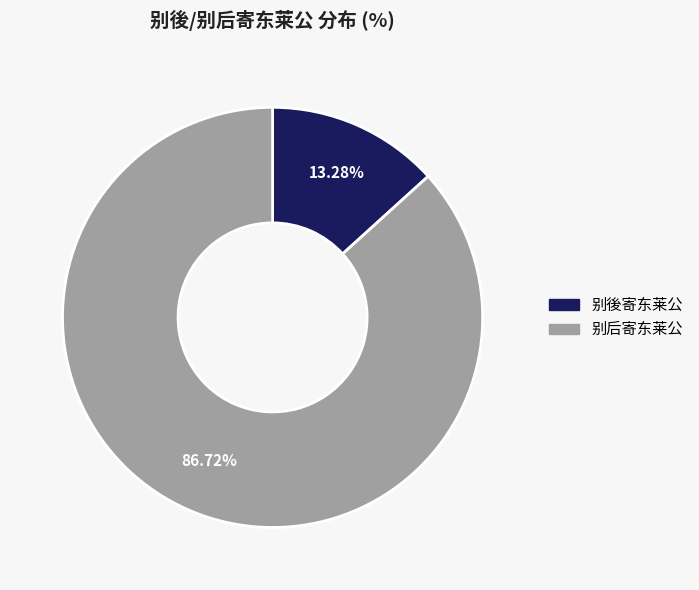

What is the largest slice in the pie chart?

别后寄东莱公